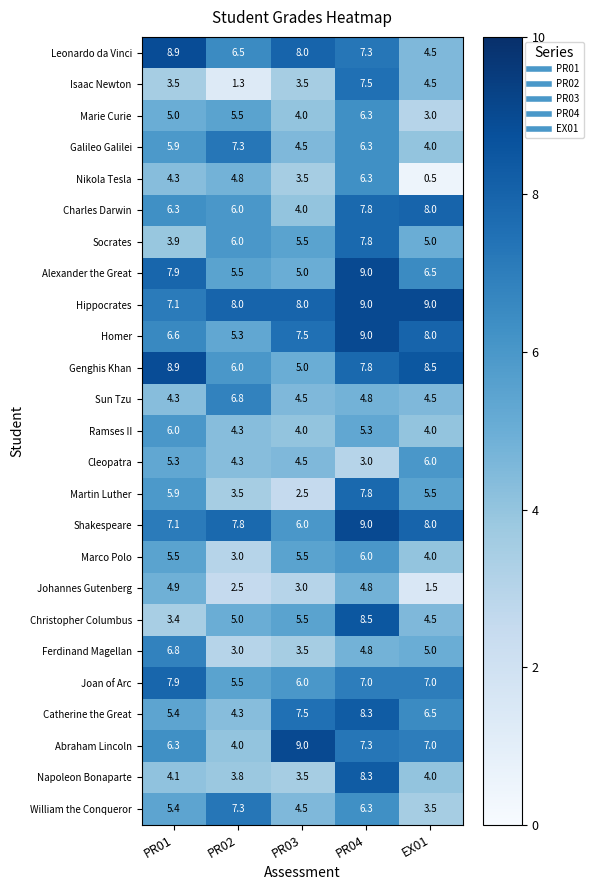

What is the smallest value displayed?

0.5